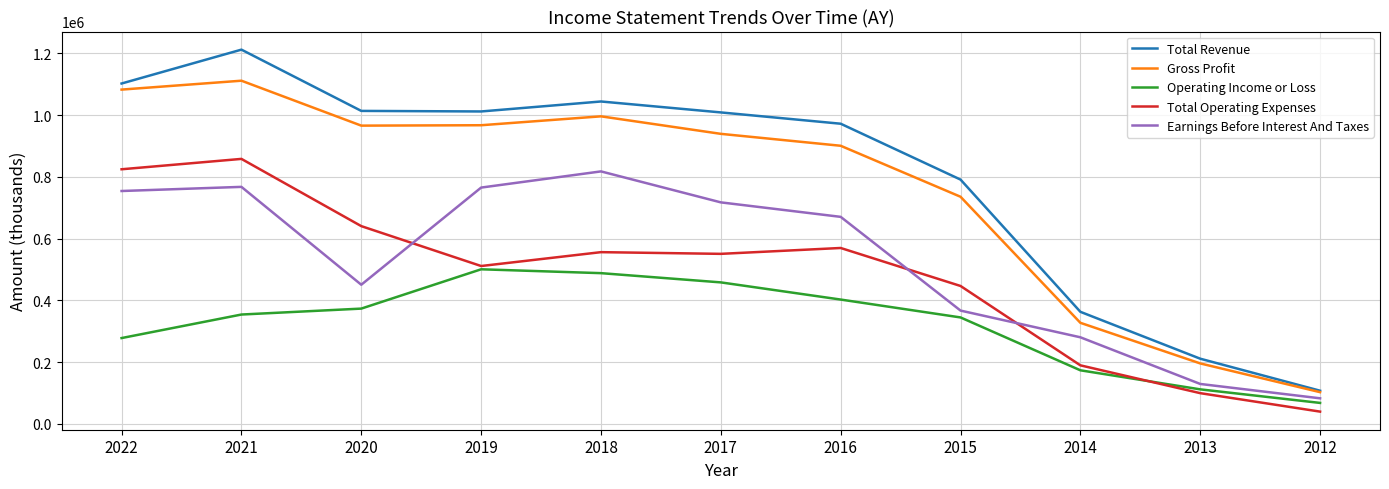

Which series has the largest range (max minus min)?

Total Revenue